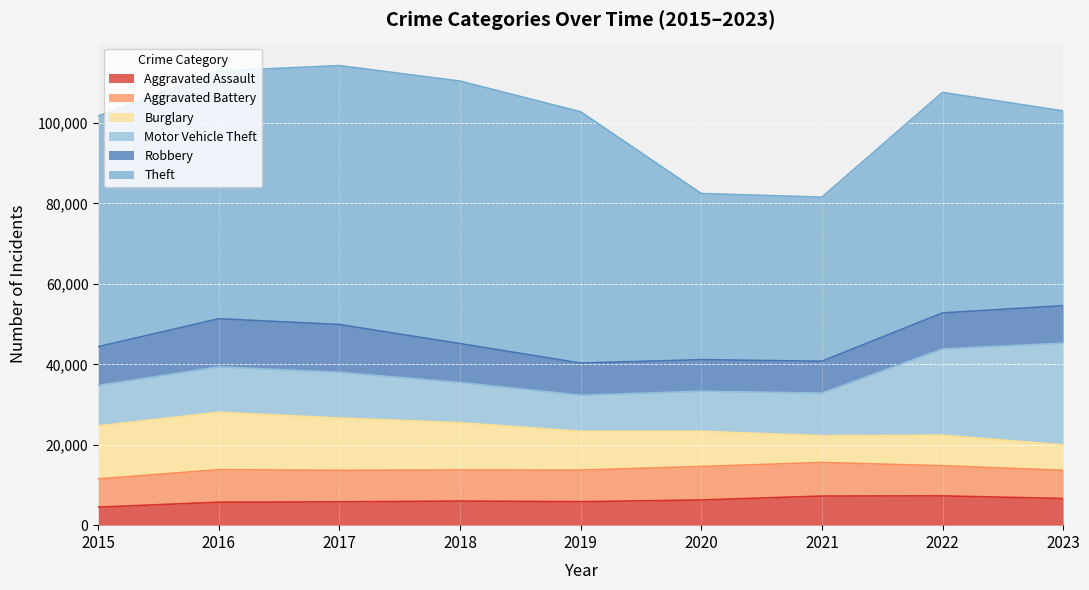

Rank the categories by Burglary value from lowest to highest.

2023, 2021, 2022, 2020, 2019, 2018, 2017, 2015, 2016